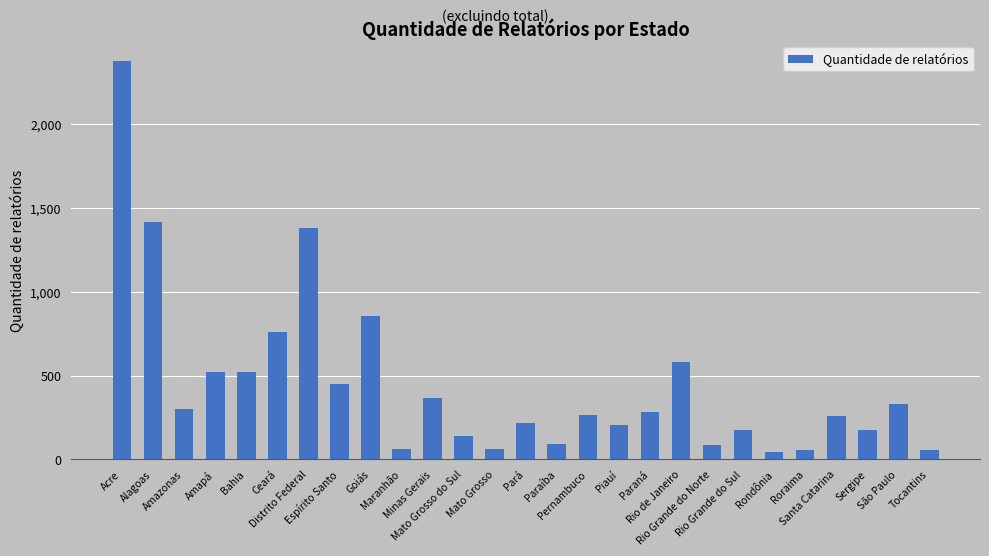

How many categories are shown in the chart?

27